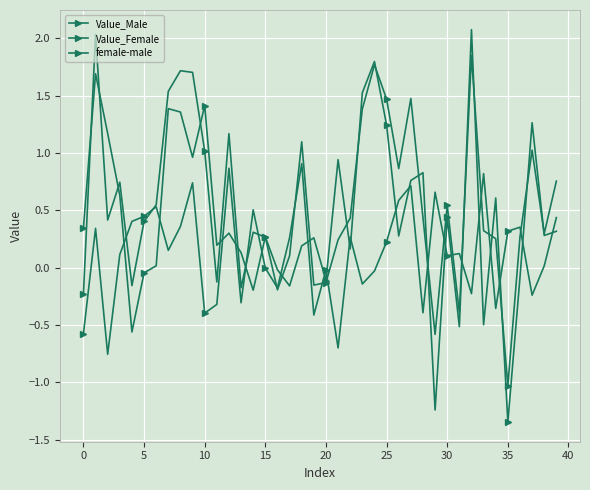

How many negative values does the Value_Male series have?

11